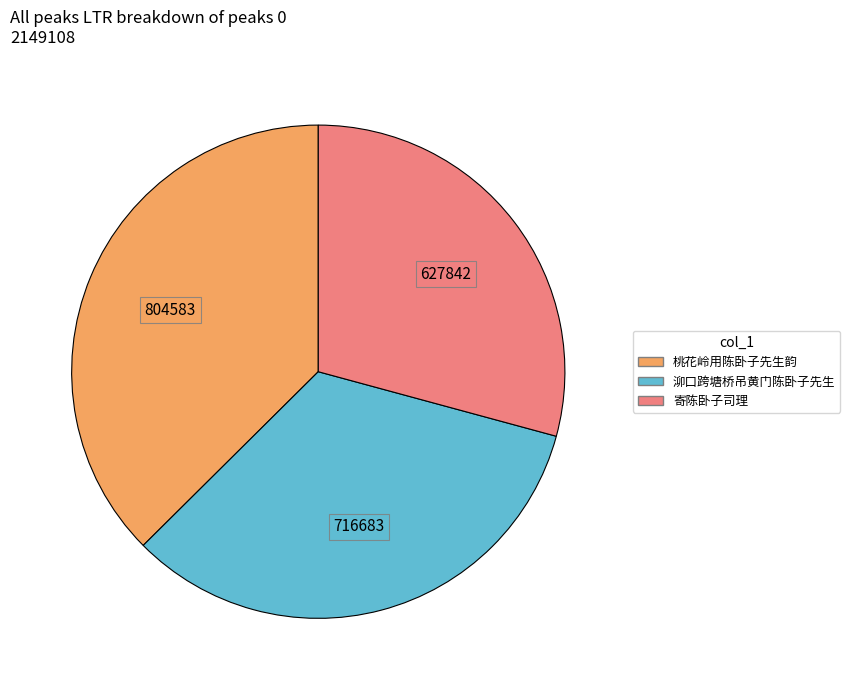

What is the largest slice in the pie chart?

桃花岭用陈卧子先生韵